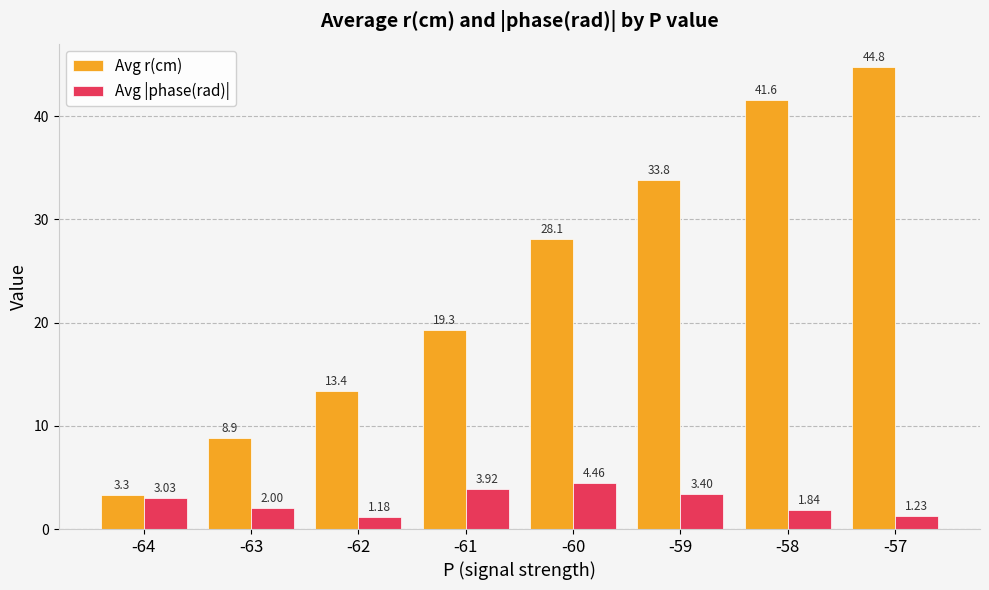

Are the bars horizontal?

No